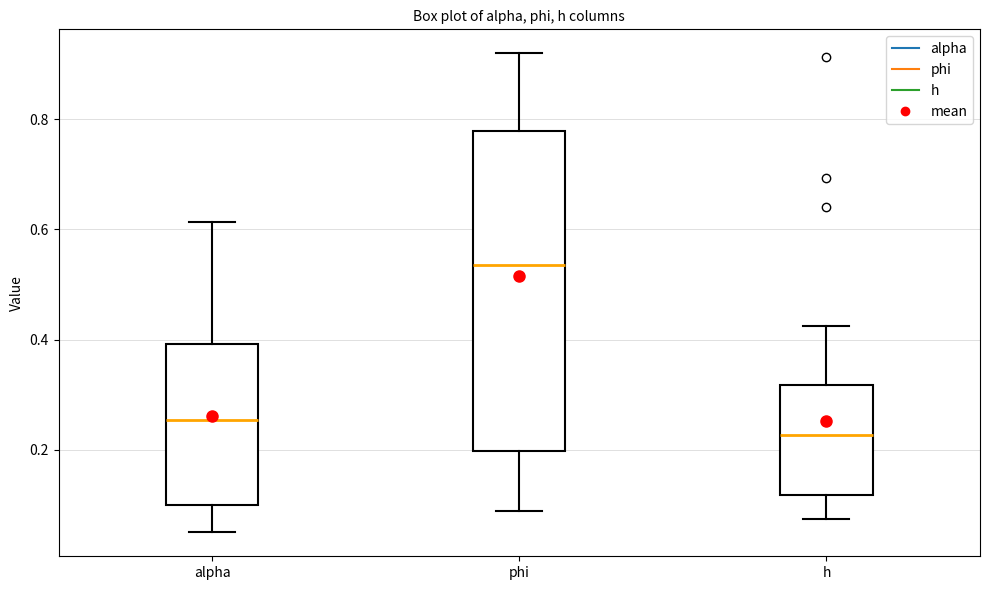

Comparing the boxes themselves (not the whiskers), which one is the tallest?

phi